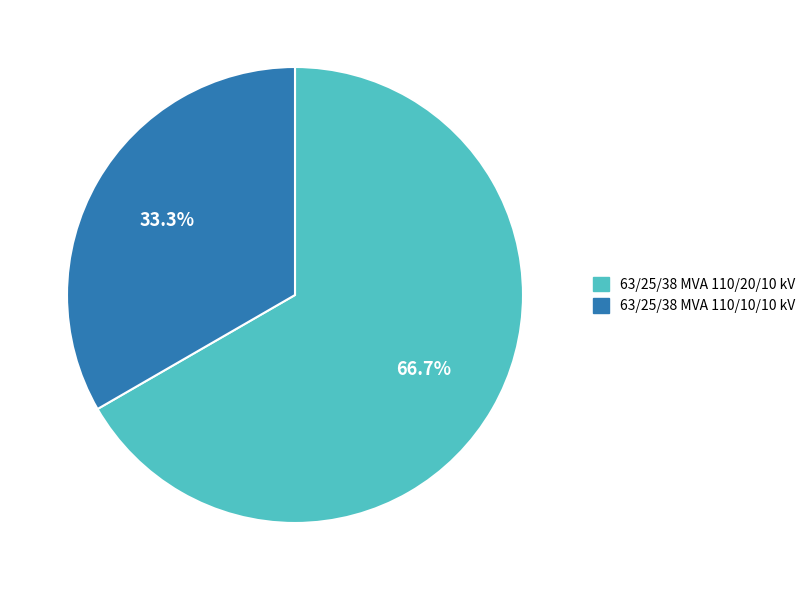

To the nearest percent, what is the combined percentage of 63/25/38 MVA 110/20/10 kV and 63/25/38 MVA 110/10/10 kV?

100%